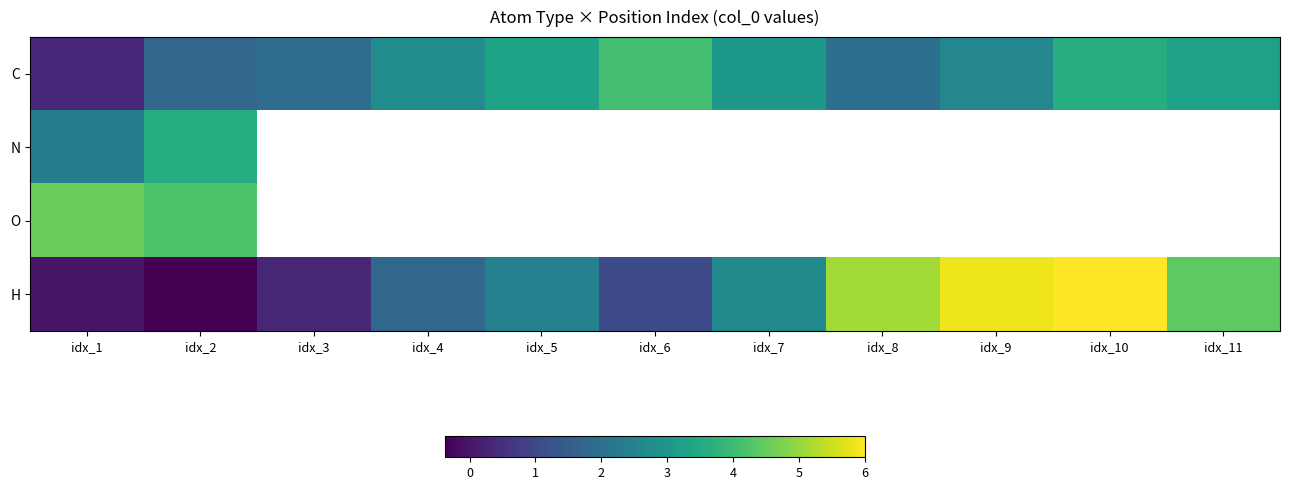

Is the value of O at idx_4 greater than the value of C at idx_2?

No